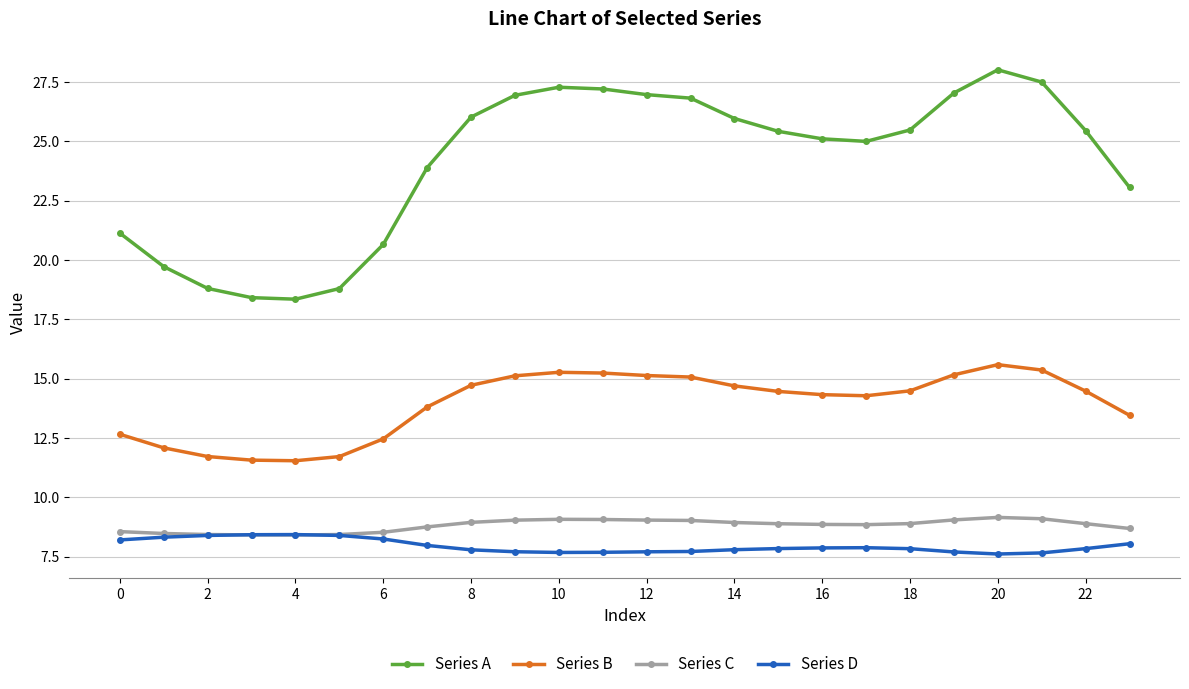

What is the value of the Series A point at the 21st from the left?

28.0